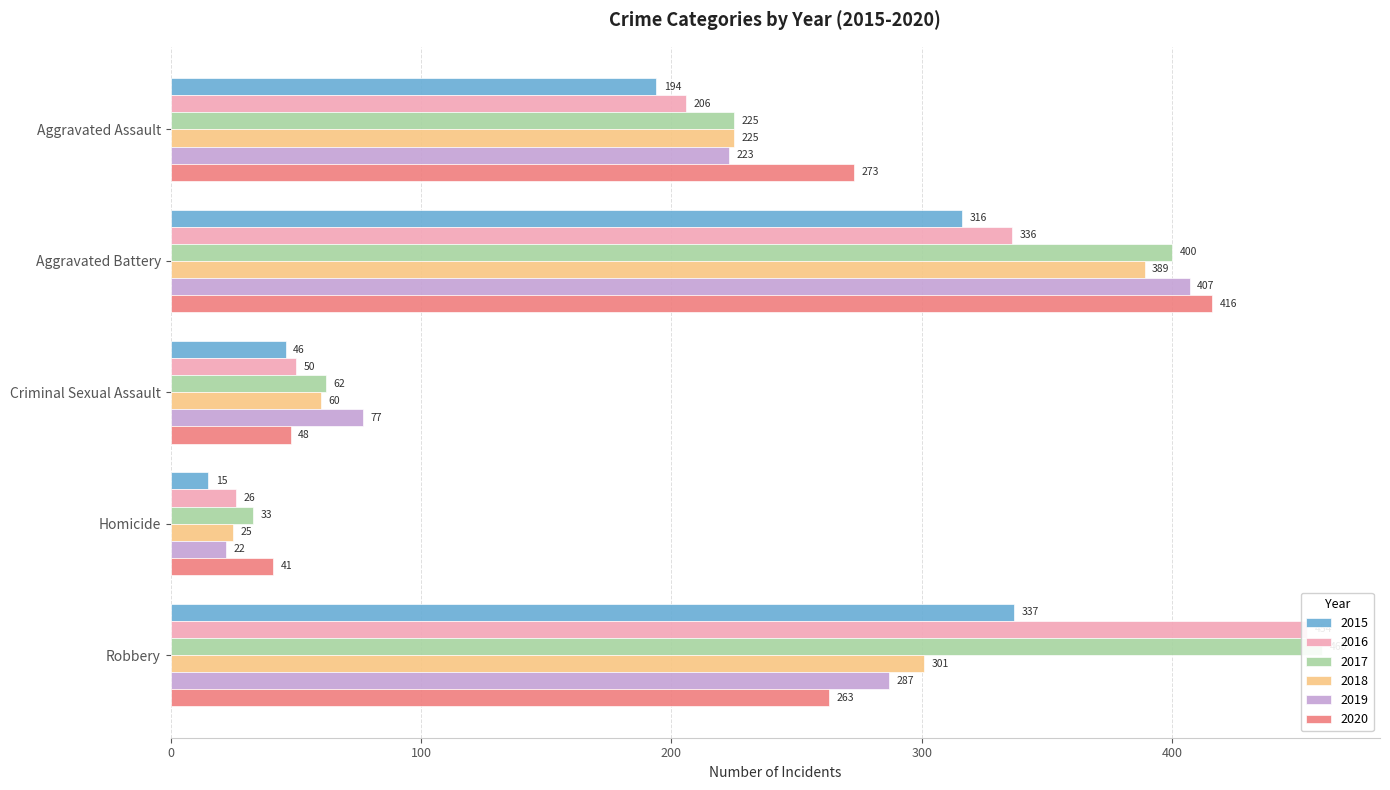

Does the chart contain stacked bars?

No